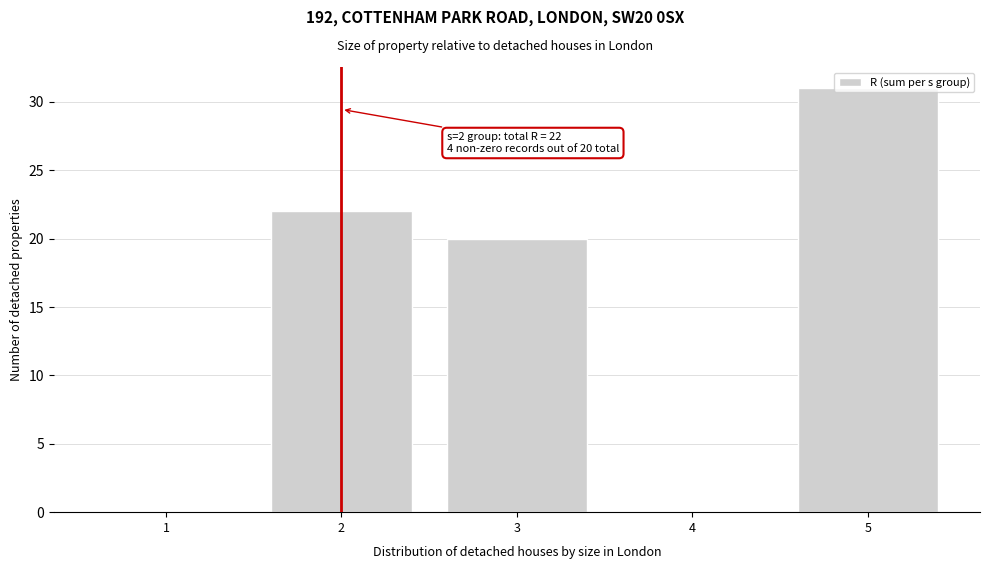

What is the sum of all values?

73